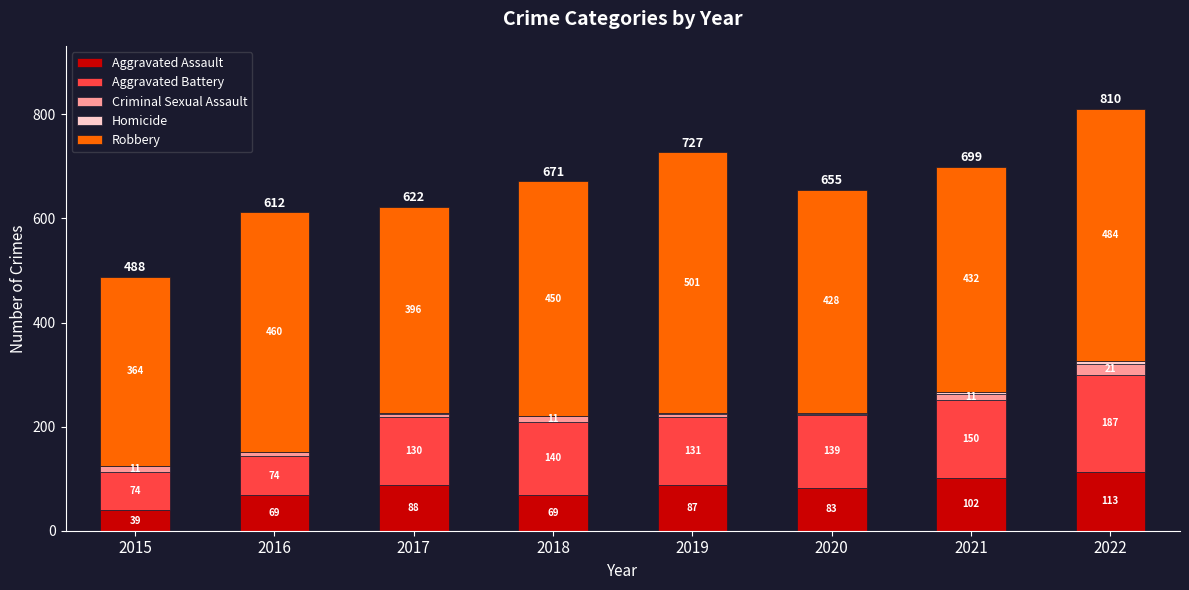

What is the total value across all series at 2021?

699